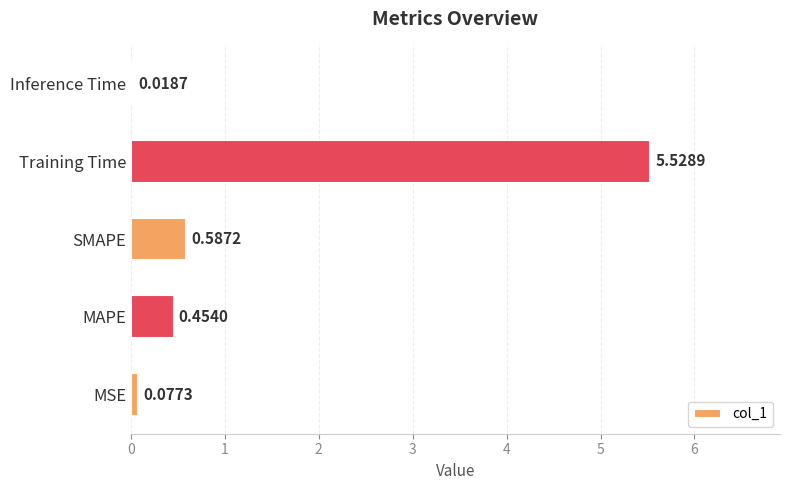

What is the change in value from MAPE to Inference Time?

-0.4